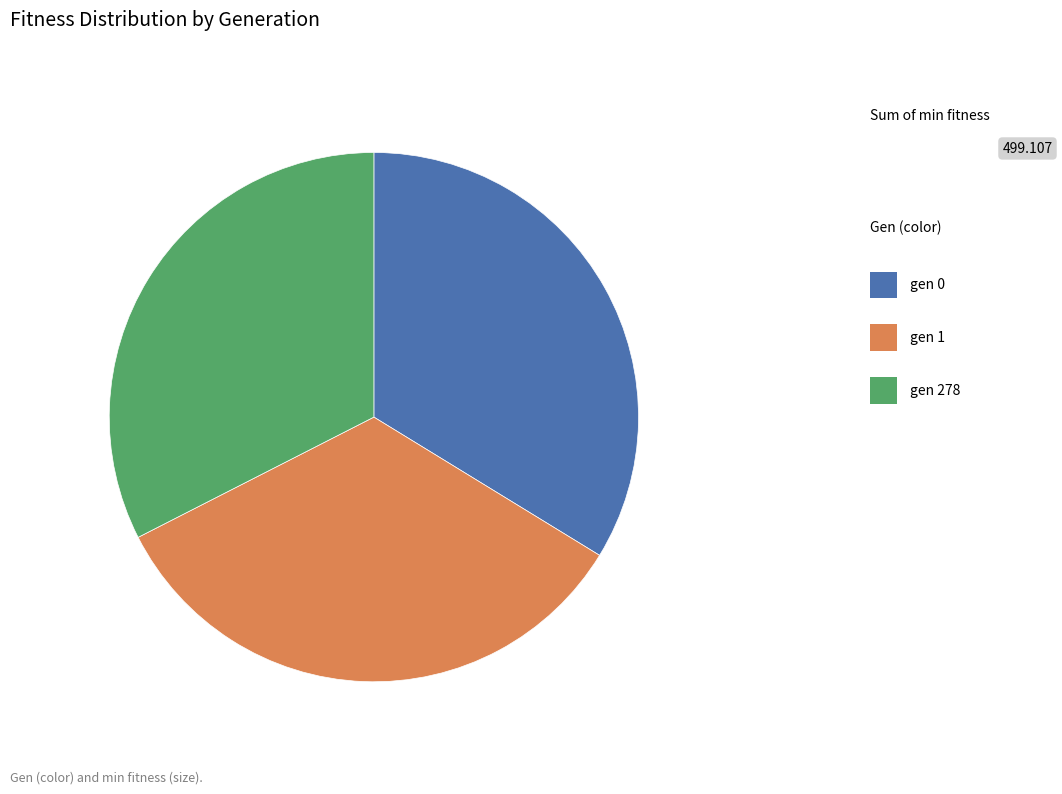

Which slice is the largest?

gen 0